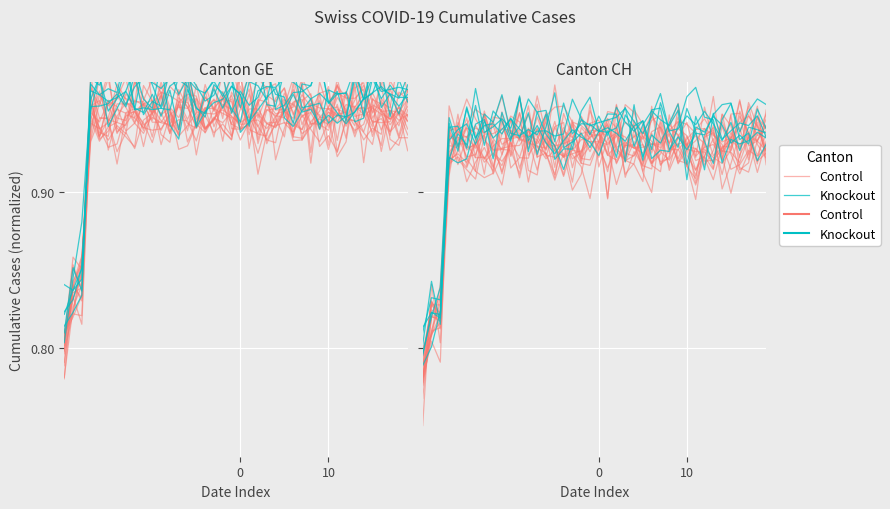

The value of Control at 13 is 0.2. True or false?

False